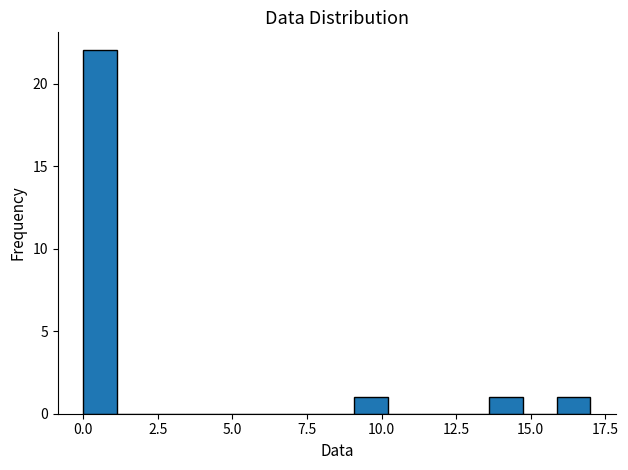

Around what value on the x-axis is the tallest bar? Give the approximate position of its centre, as read against the axis.

0.5